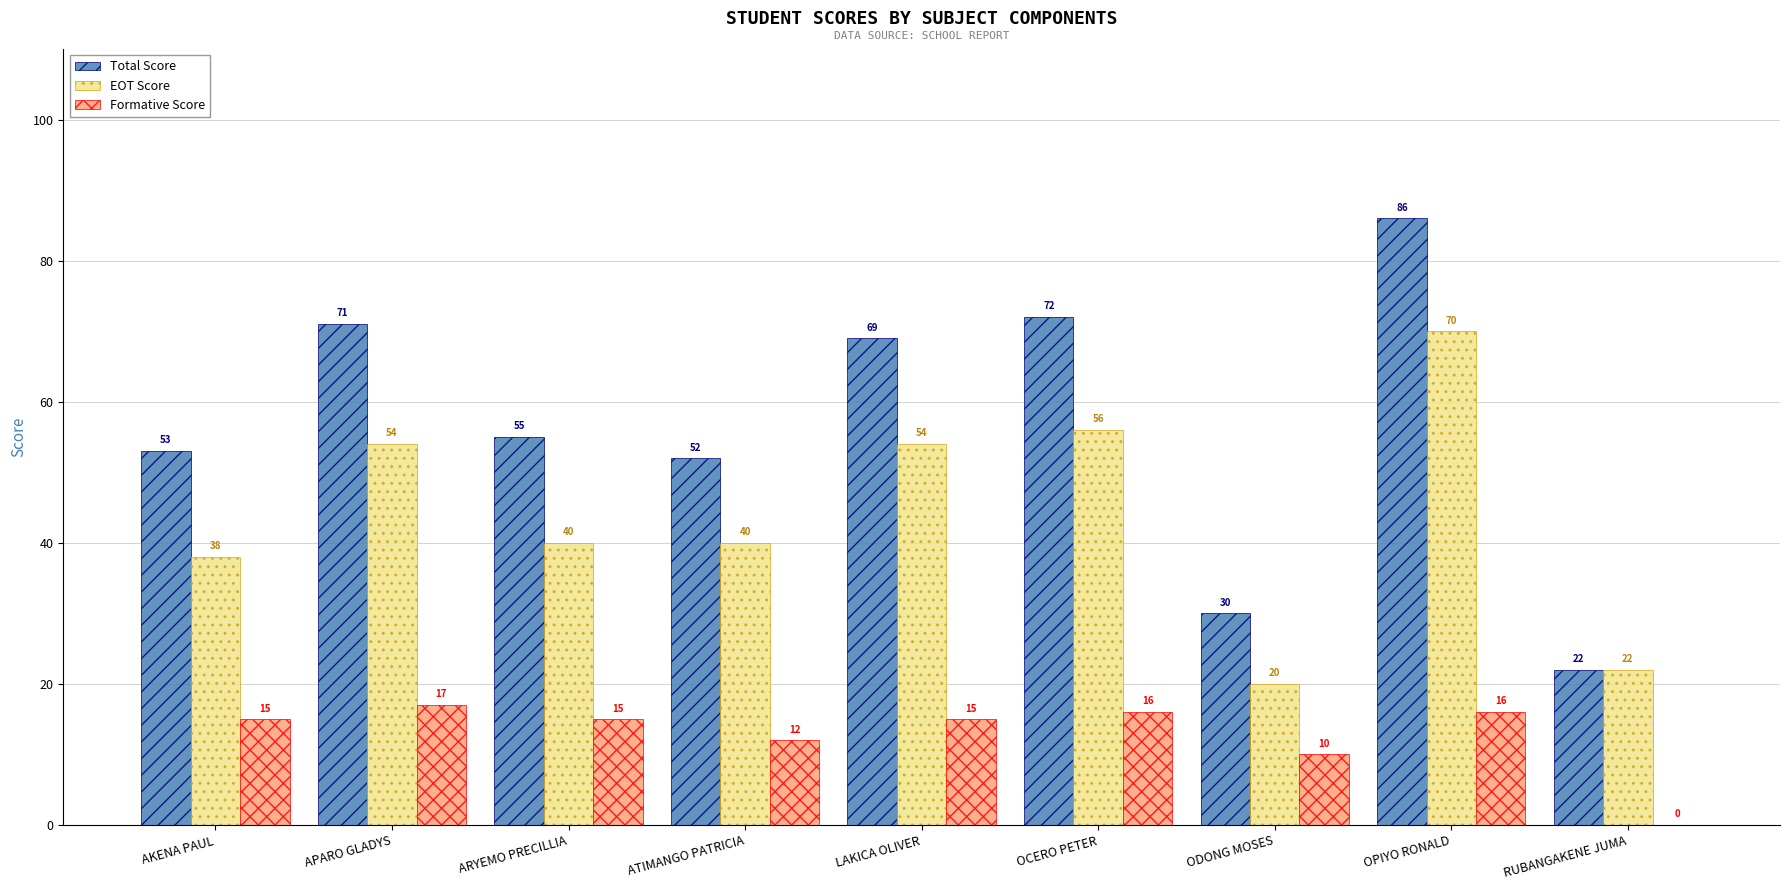

Is it true that EOT Score equals 40 at ATIMANGO PATRICIA?

True